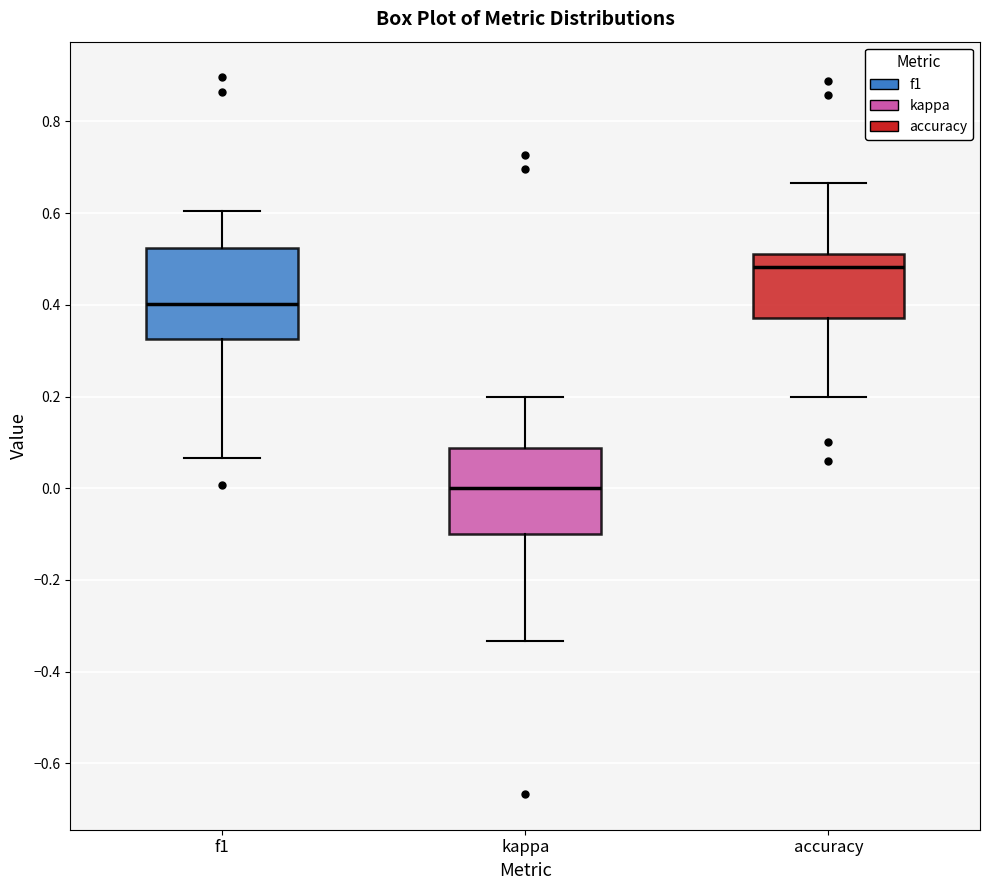

Reading left to right, transcribe this box plot: for each box, give where its median line is, the range the box spans, and where its two whiskers end, as read against the y-axis. The values are not printed on the chart, so give them approximately, as read against the axis.

f1: median 0.40, box 0.32 to 0.52, whiskers 0.06 to 0.60
kappa: median 0.00, box -0.10 to 0.08, whiskers -0.34 to 0.20
accuracy: median 0.48, box 0.38 to 0.52, whiskers 0.20 to 0.66